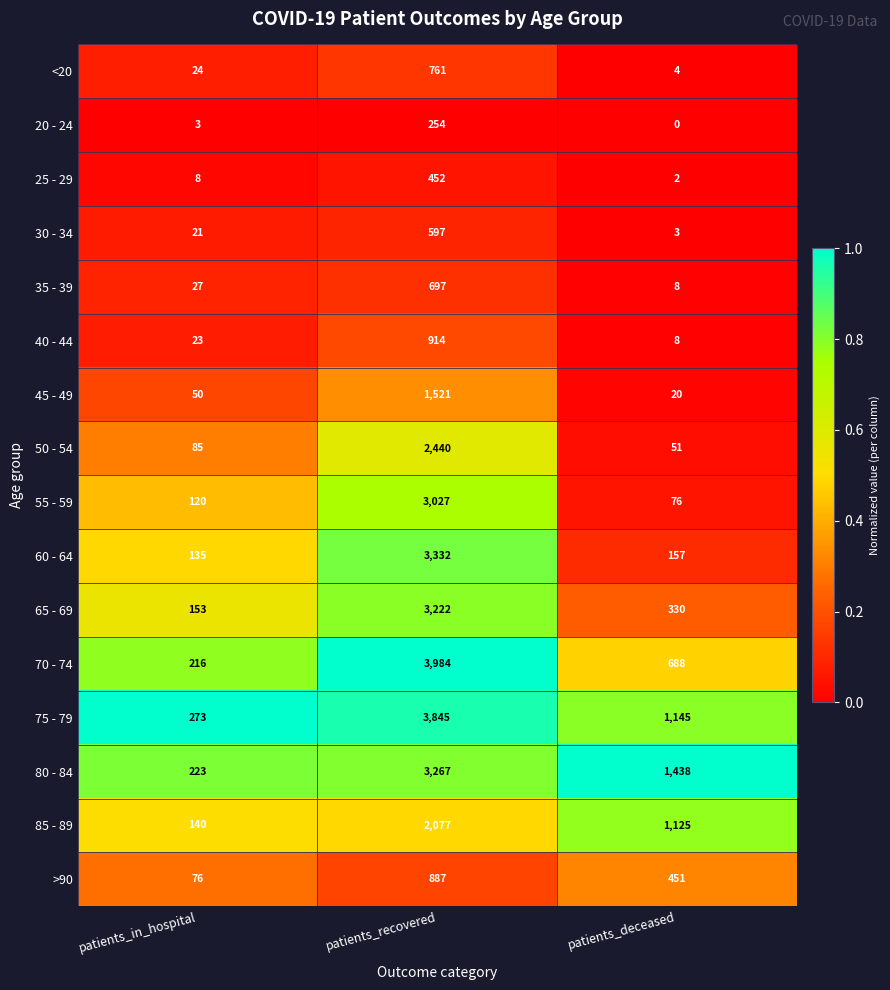

What is the sum of the 20 - 24 values at patients_deceased and patients_recovered?

254